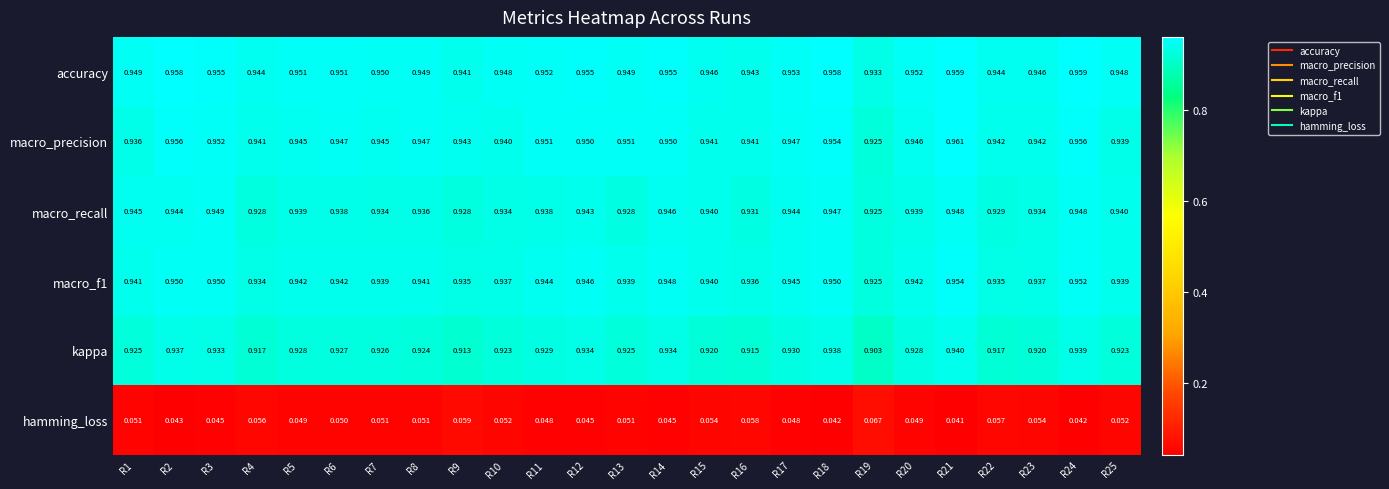

Is the value of macro_recall at R7 greater than the value of accuracy at R6?

No